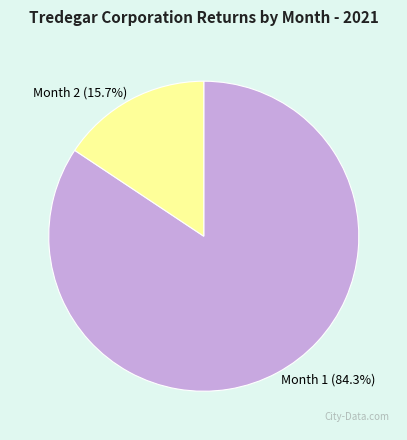

To the nearest percent, what is the difference between the largest and smallest slice percentages?

69%